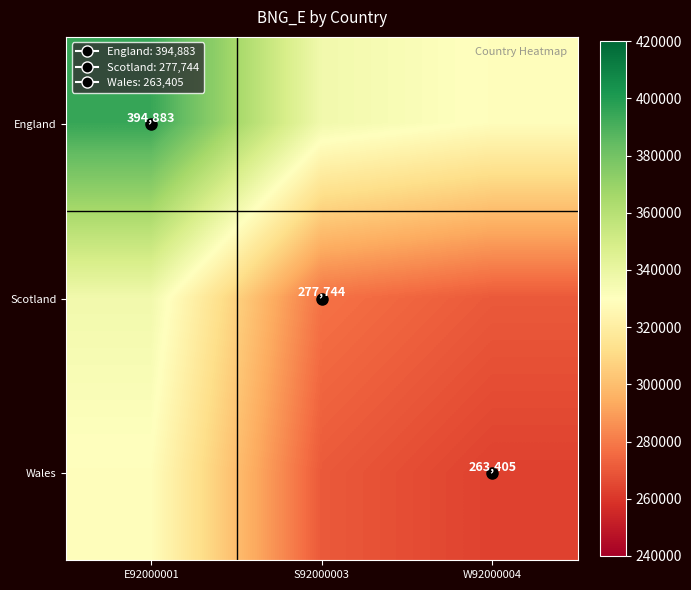

What is the difference between the highest and lowest values at W92000004?

65739